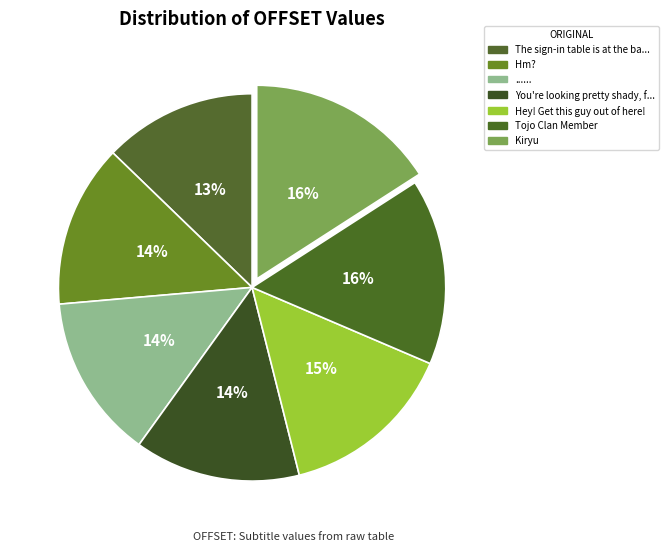

Rank the categories by value from lowest to highest.

The sign-in table is at the back, man., Hm?, ......, You're looking pretty shady, friend., Hey! Get this guy out of here!, Tojo Clan Member, Kiryu